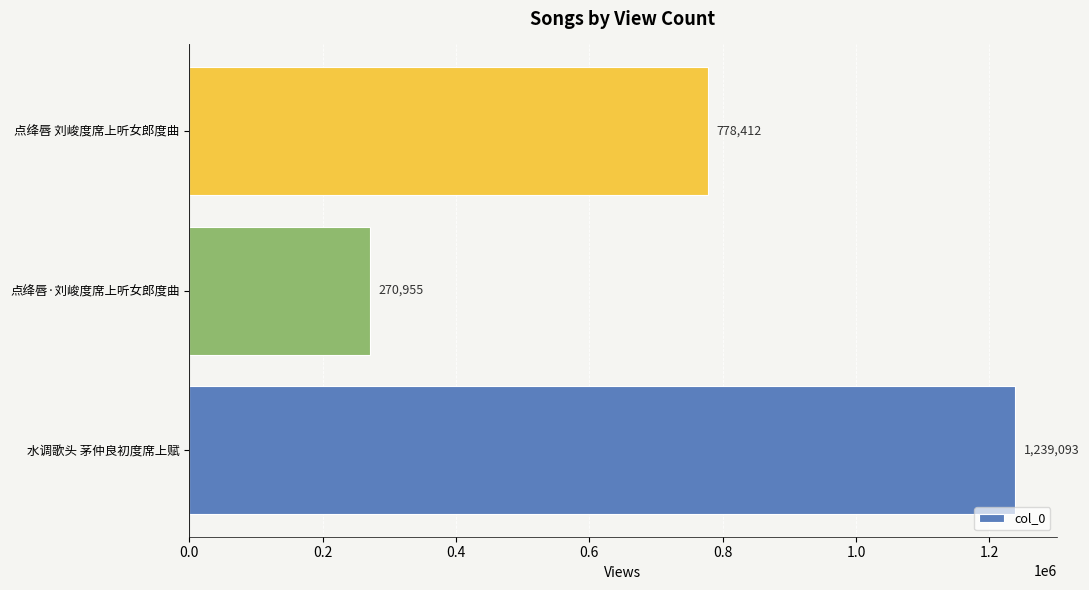

Does the chart contain stacked bars?

No